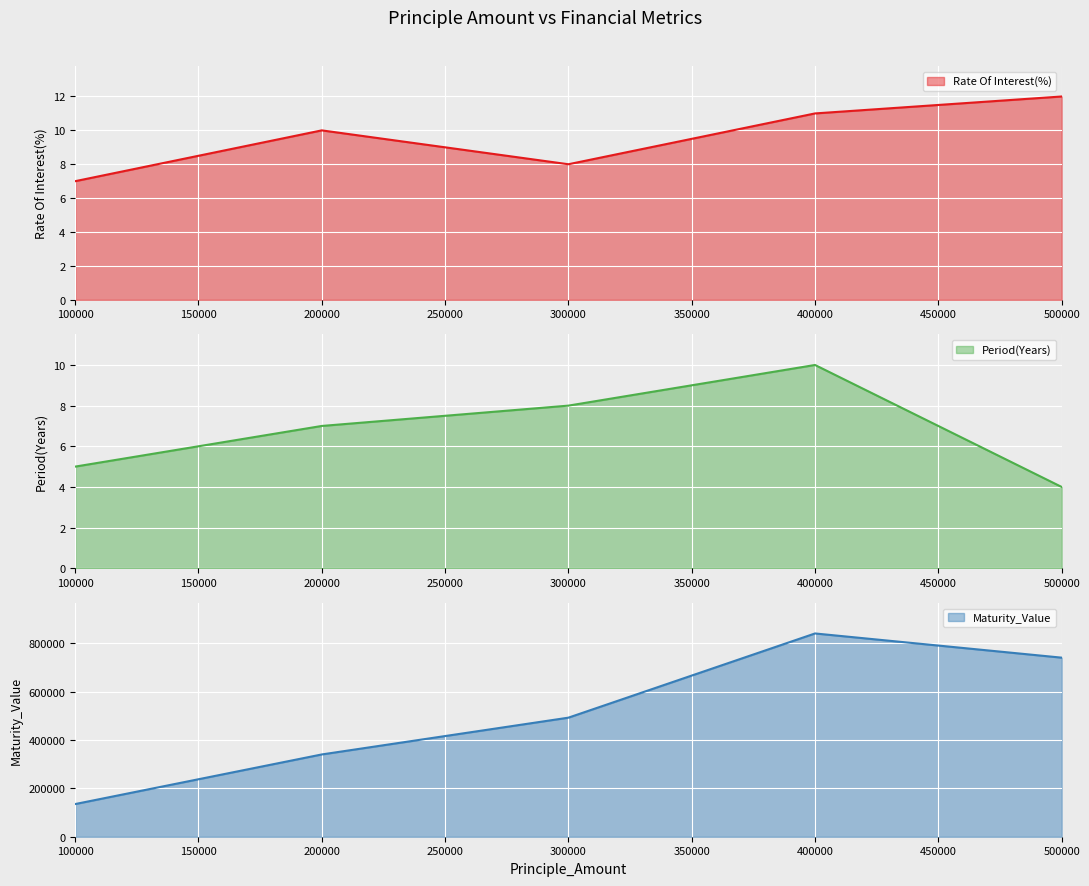

Reading right to left, list all the values displayed in this chart.

Rate Of Interest(%): 12	11	8	10	7
Period(Years): 4	10	8	7	5
Maturity_Value: 740000	840000	492000	340000	135000